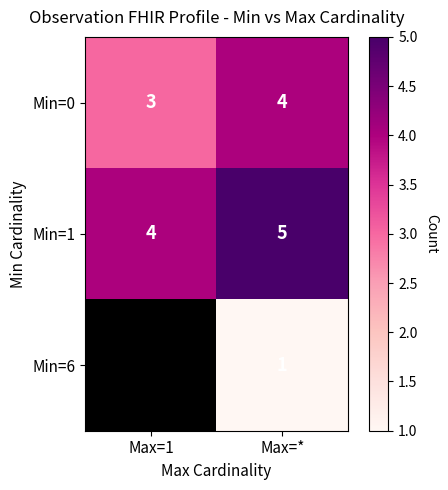

List the labels in order of Min=1 value, smallest first.

Max=1, Max=*